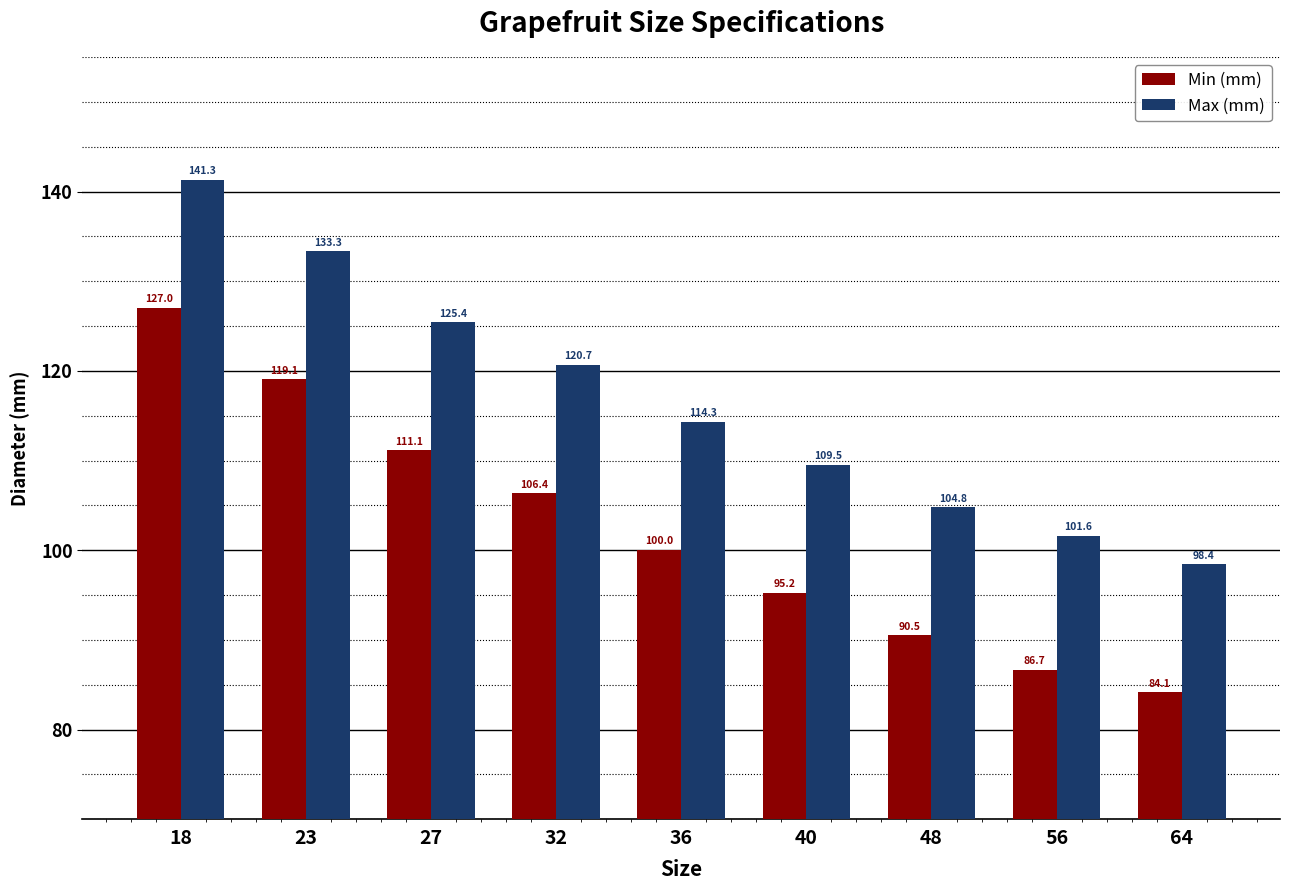

Which category has the lowest value in the Min (mm) series?

64